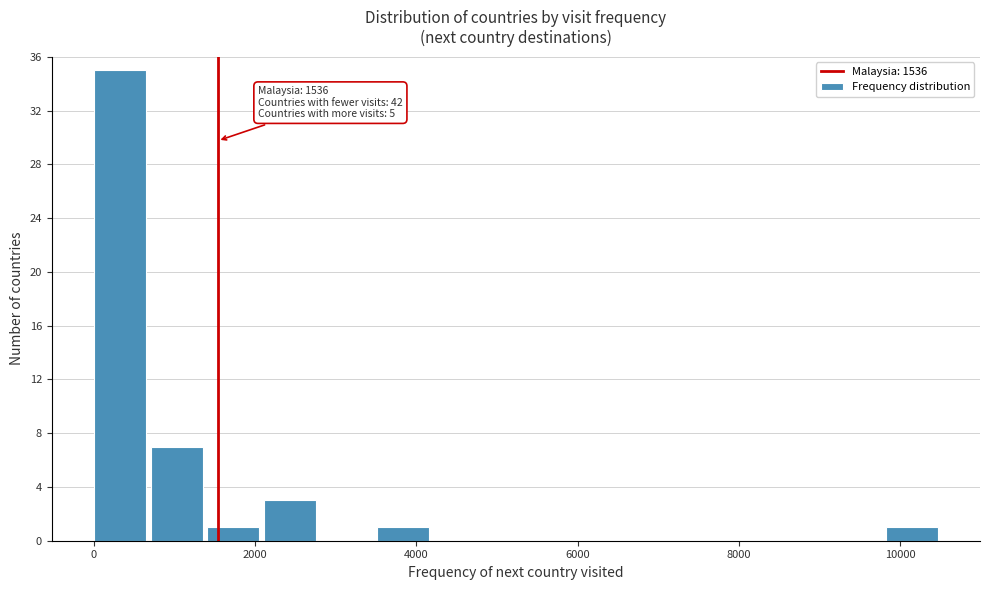

Read against the x-axis, roughly where is the centre of the tallest bar?

400